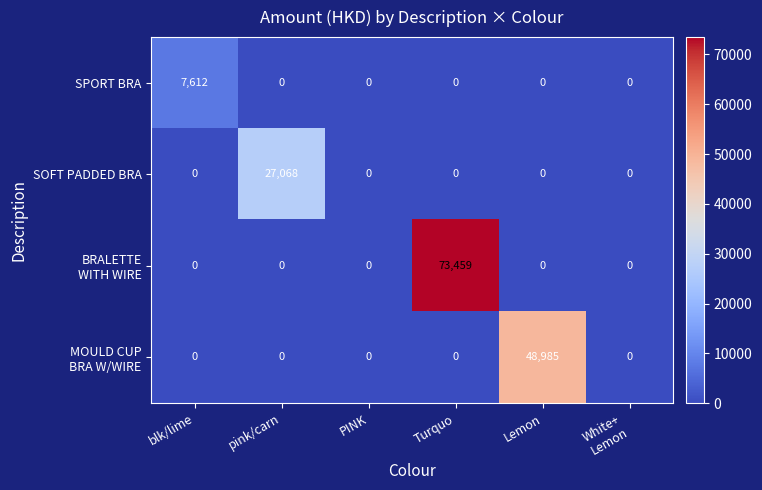

What is the spread (max minus min) of values at blk/lime?

7612